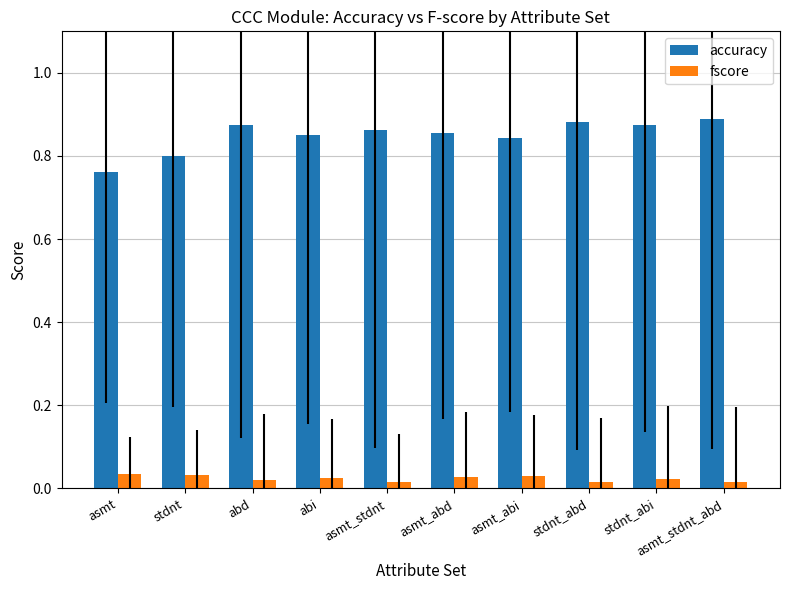

Is the value of accuracy at asmt_stdnt greater than the value of fscore at asmt_abi?

Yes